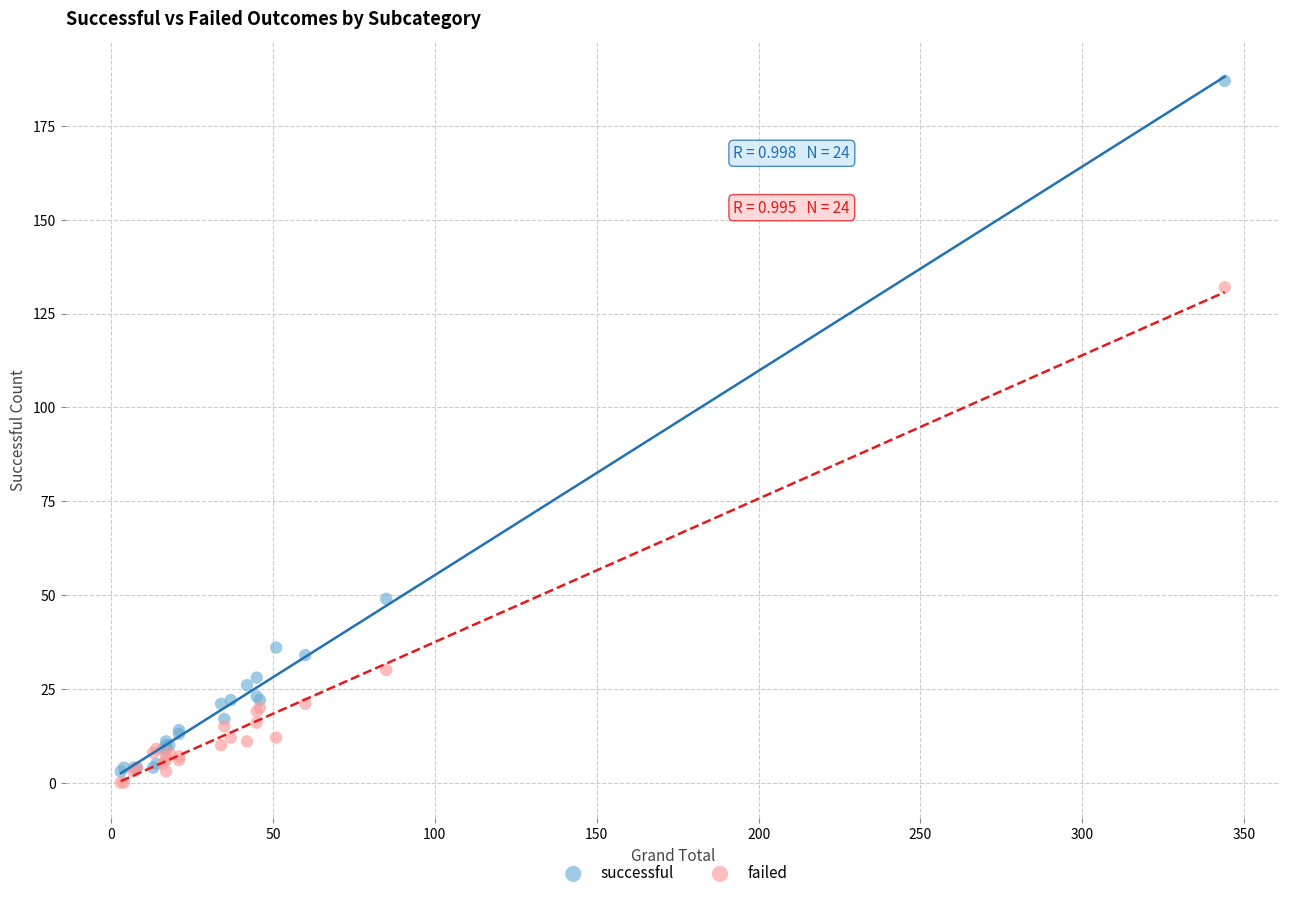

Which series has the widest spread of Y values?

successful